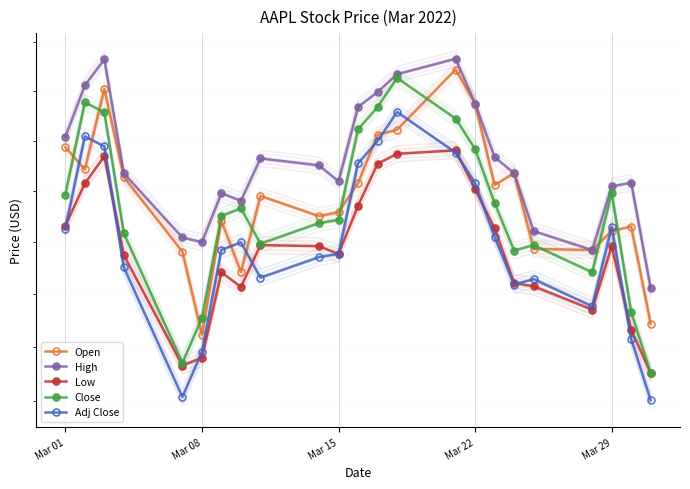

How many data points in Adj Close are above 154?

14